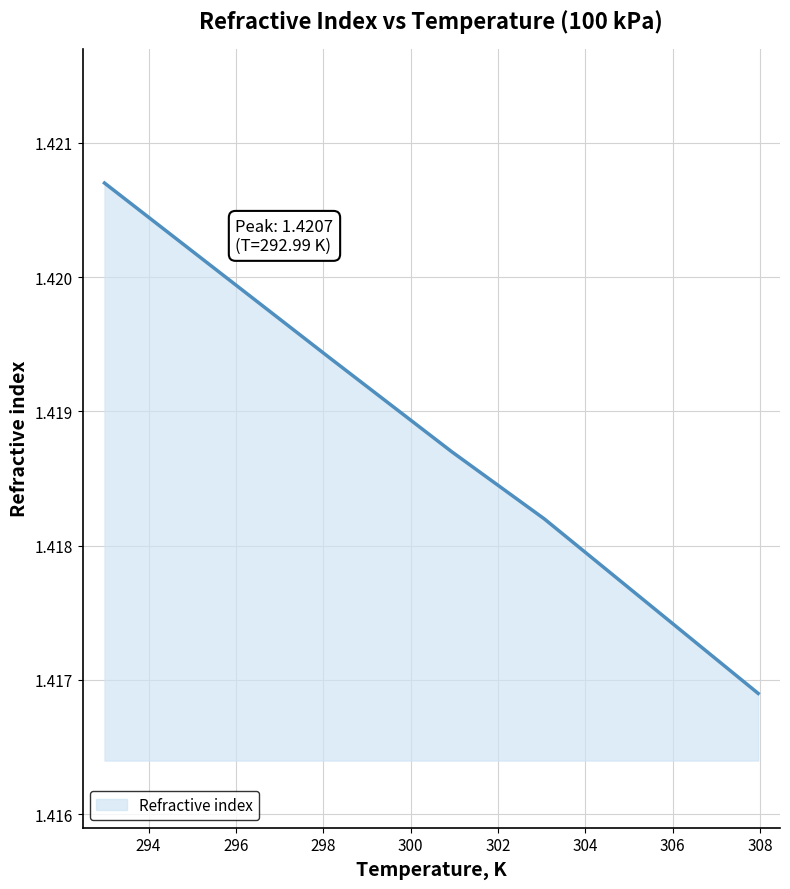

True or false: there are more than 0 points higher than both neighbors.

False